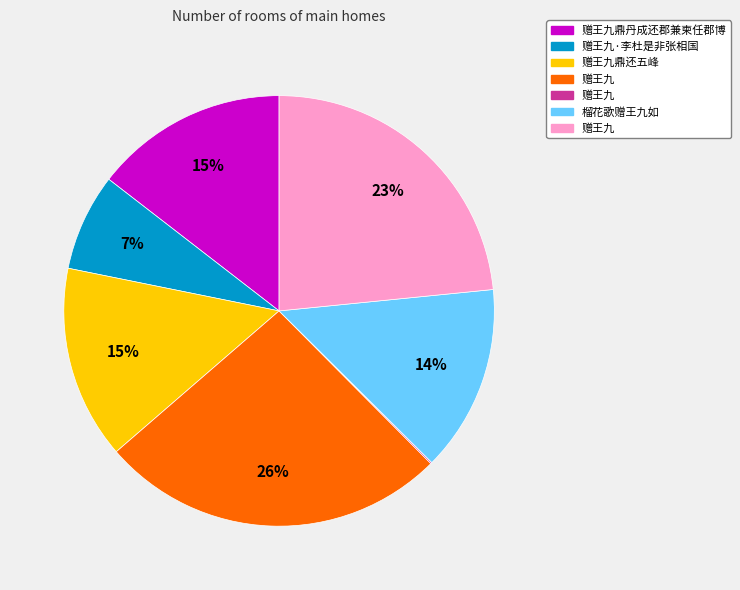

Does any single category account for the majority?

No